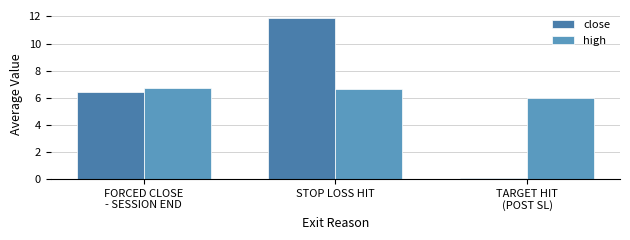

At which category is the sum across all series the highest?

STOP LOSS HIT